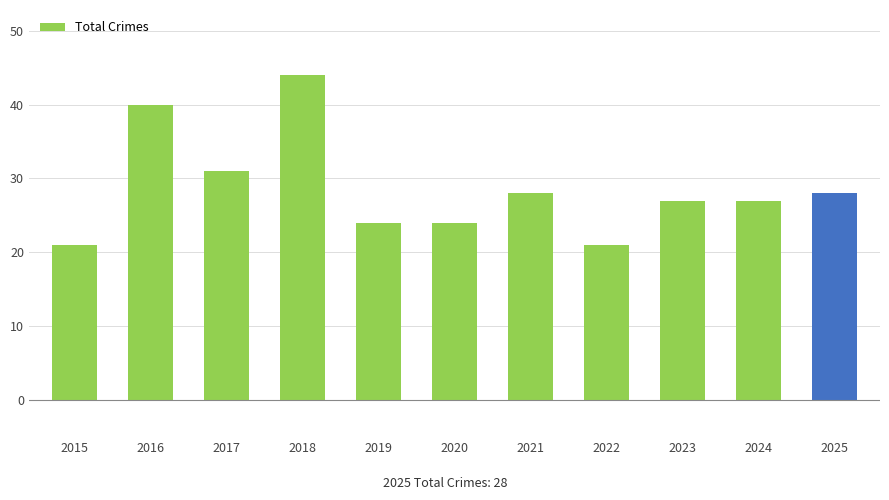

Which label corresponds to the largest value in the chart?

2018